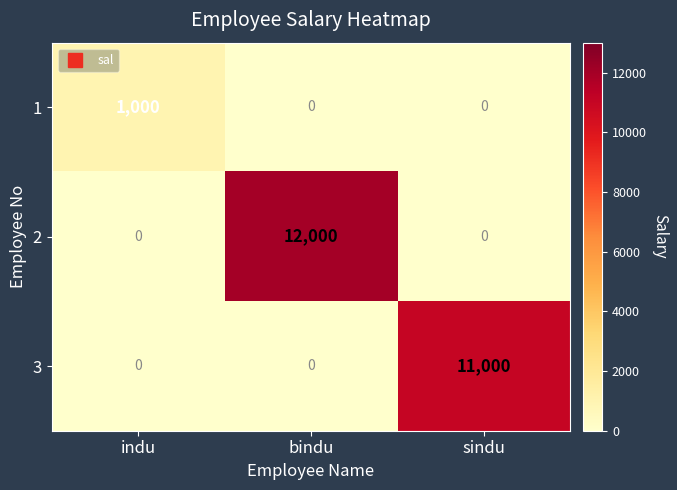

How many series are shown in this chart?

3